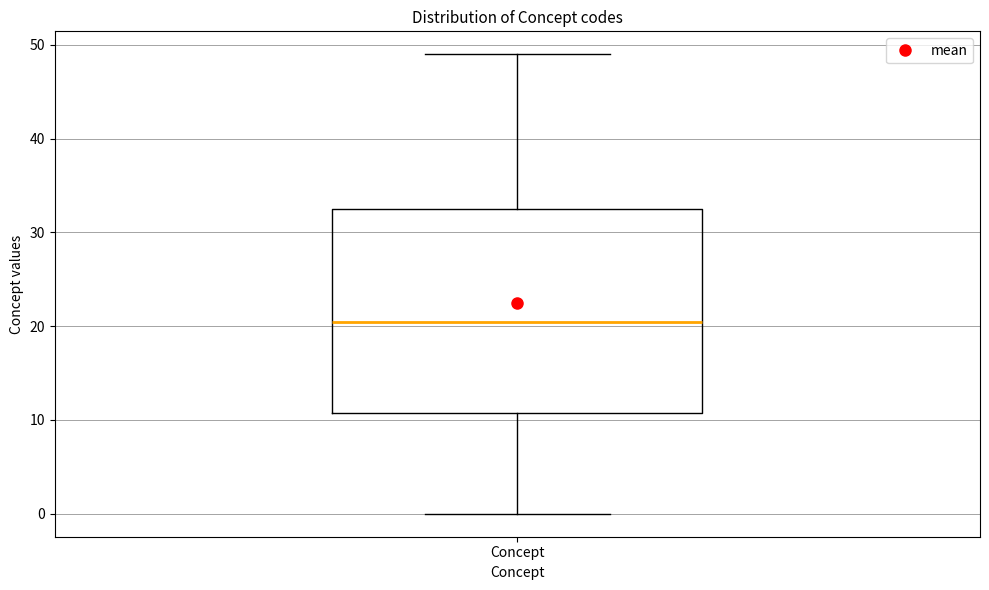

Where is the lower edge of the box for Concept on the y-axis? The values are not printed on the chart, so give them approximately, as read against the axis.

11